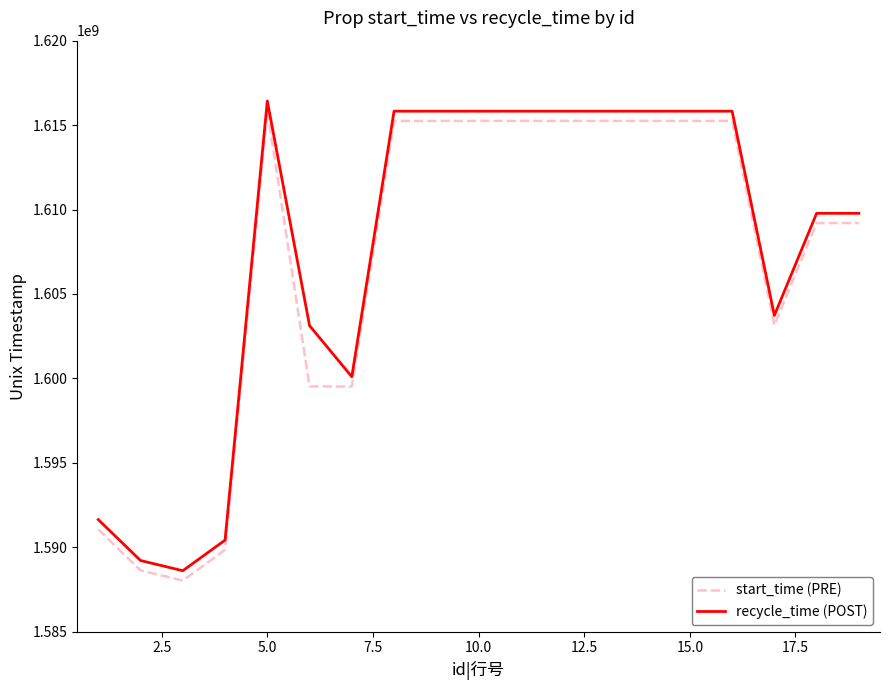

Count the number of data series in this chart.

2